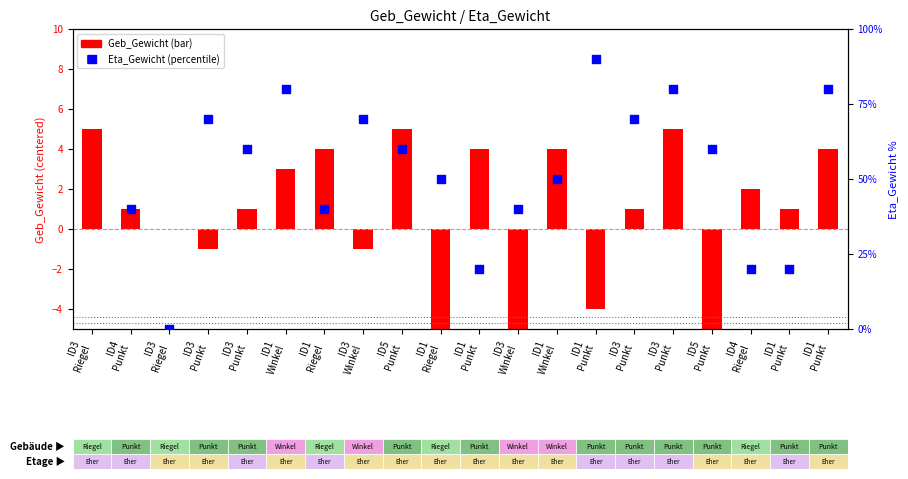

Which series reaches the minimum Y coordinate?

Geb_Gewicht (centered)